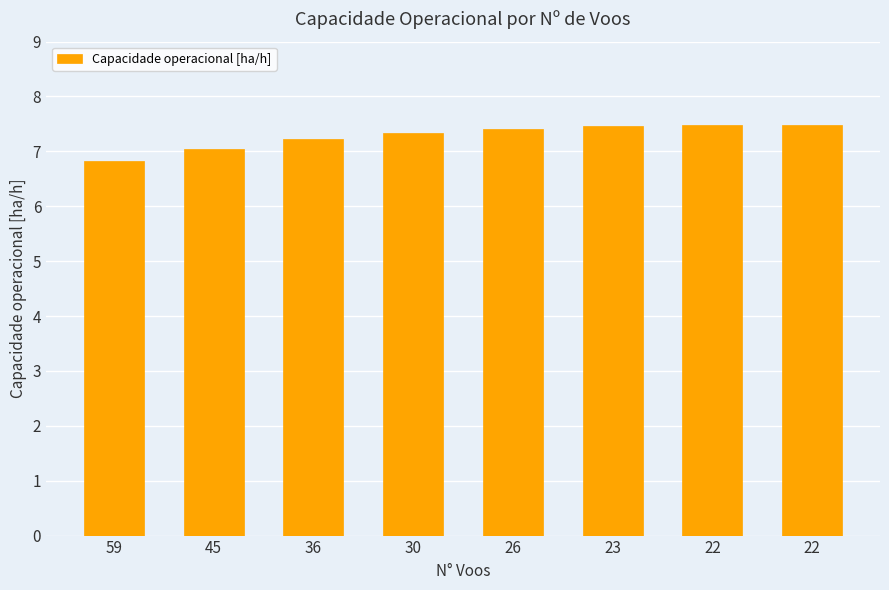

The value at 22 is 7.5. True or false?

True